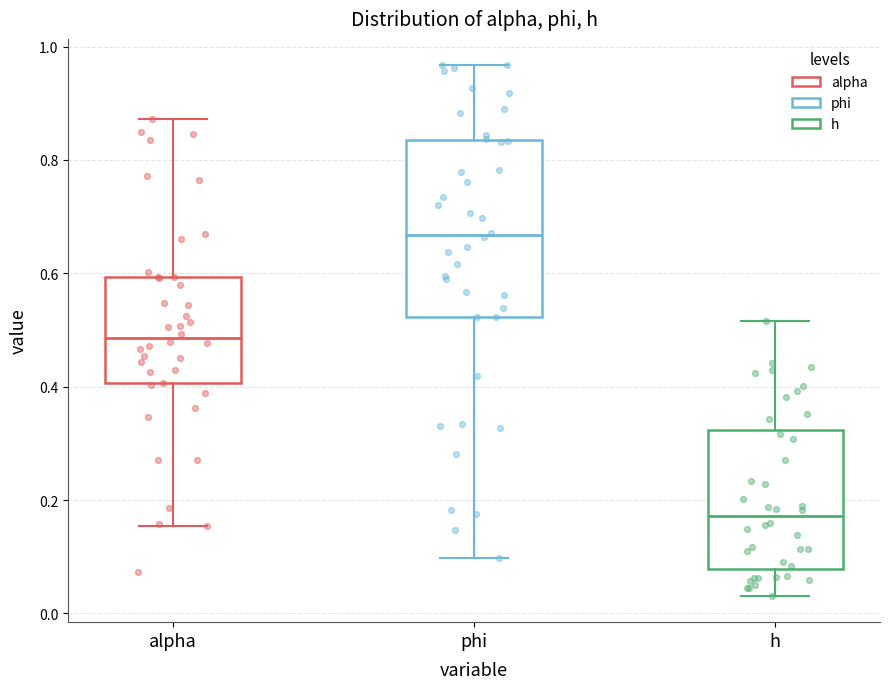

Which box has the lowest median line?

h